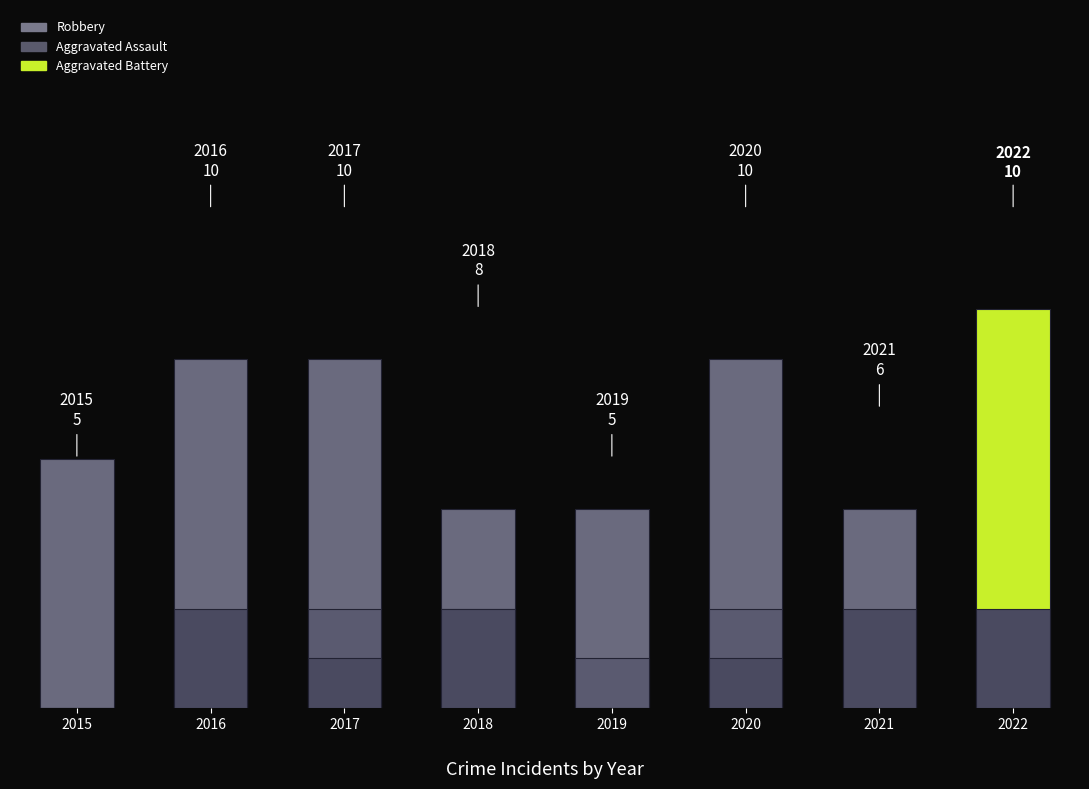

What is the difference between the highest and lowest values at 2018?

2